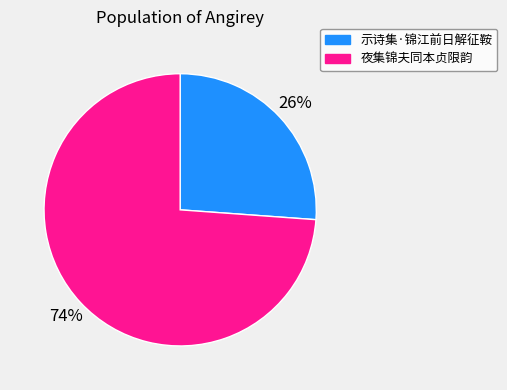

Which slice is the smallest?

示诗集·锦江前日解征鞍